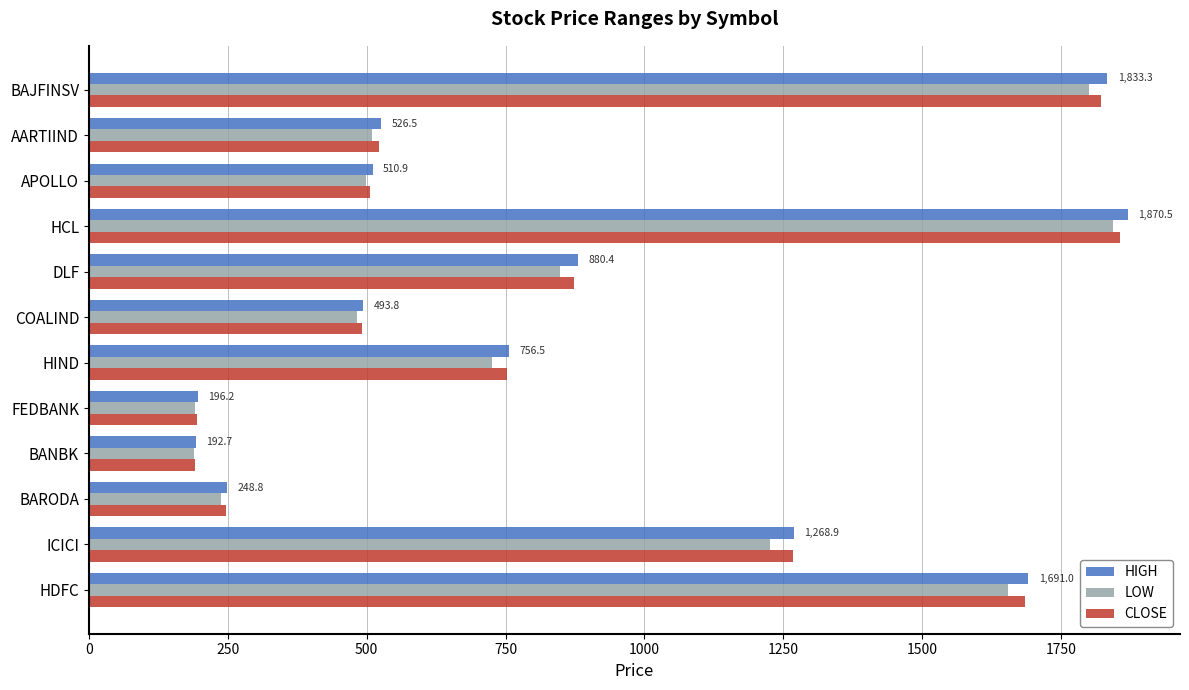

What is the difference between the maximum and minimum values in the HIGH series?

1677.8